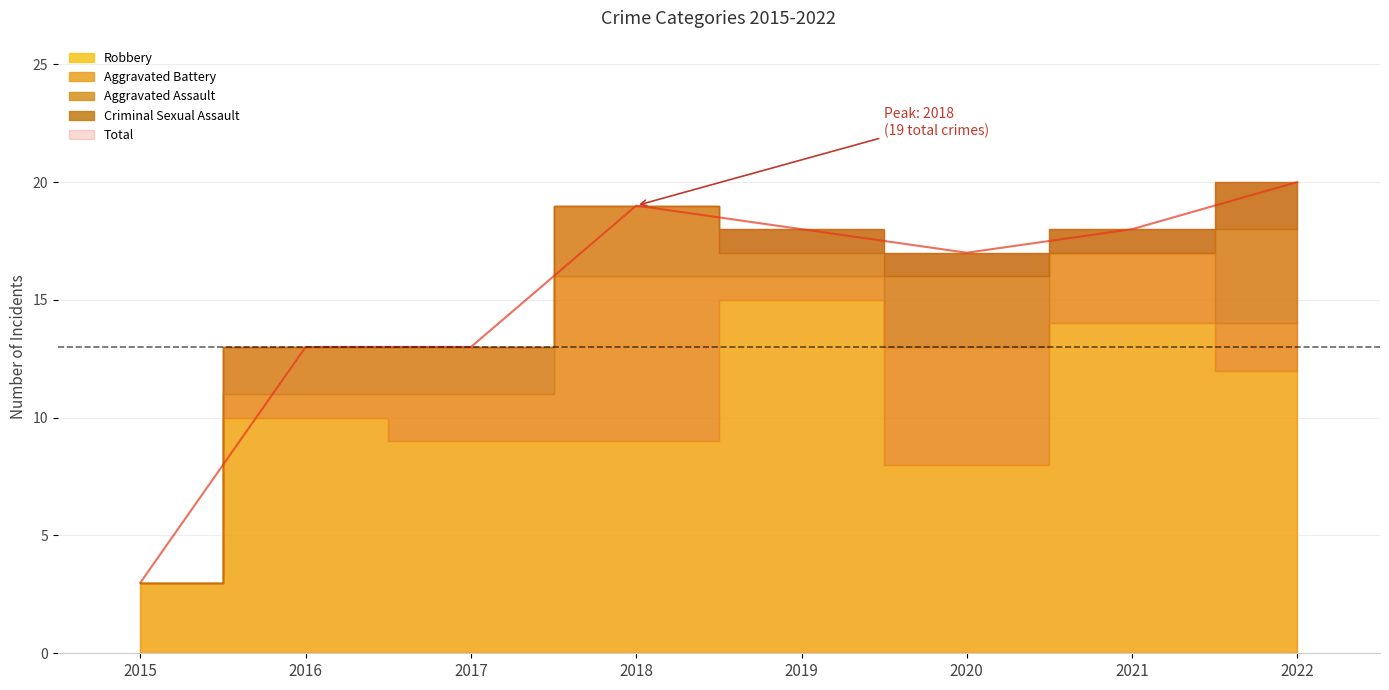

What are all the series names shown in the legend?

Aggravated Assault, Aggravated Battery, Criminal Sexual Assault, Robbery, Total